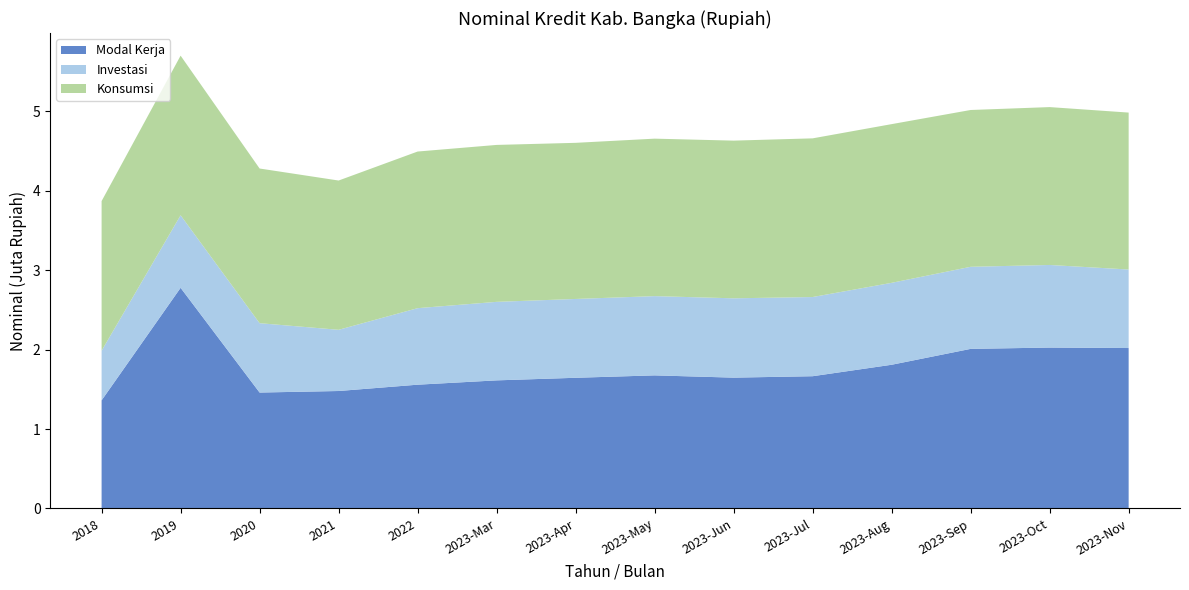

Reading left to right, what are all the values shown in this chart?

Modal Kerja: 2018=1361339.0	2019=2778820.5	2020=1459894.4	2021=1479172.4	2022=1558689.0	2023-Mar=1613141.5	2023-Apr=1645674.9	2023-May=1676073.7	2023-Jun=1647537.4	2023-Jul=1665511.9	2023-Aug=1809717.2	2023-Sep=2009722.4	2023-Oct=2026269.2	2023-Nov=2020369.7
Investasi: 2018=624975.0	2019=913464.1	2020=873387.1	2021=770726.5	2022=963815.6	2023-Mar=988789.8	2023-Apr=992710.2	2023-May=997980.5	2023-Jun=999013.3	2023-Jul=997153.0	2023-Aug=1031884.1	2023-Sep=1033715.6	2023-Oct=1040122.4	2023-Nov=988789.8
Konsumsi: 2018=1884543.8	2019=2010013.4	2020=1947892.2	2021=1879929.5	2022=1972355.2	2023-Mar=1976307.2	2023-Apr=1966116.5	2023-May=1983119.5	2023-Jun=1985787.2	2023-Jul=1998280.4	2023-Aug=1998411.9	2023-Sep=1974652.9	2023-Oct=1988174.1	2023-Nov=1976307.2